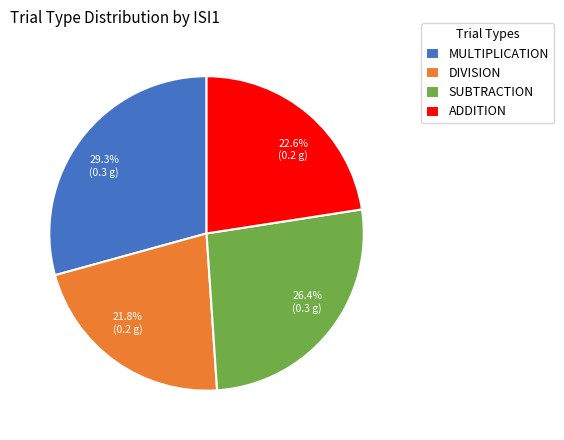

Is there any slice that represents more than half of the pie?

No